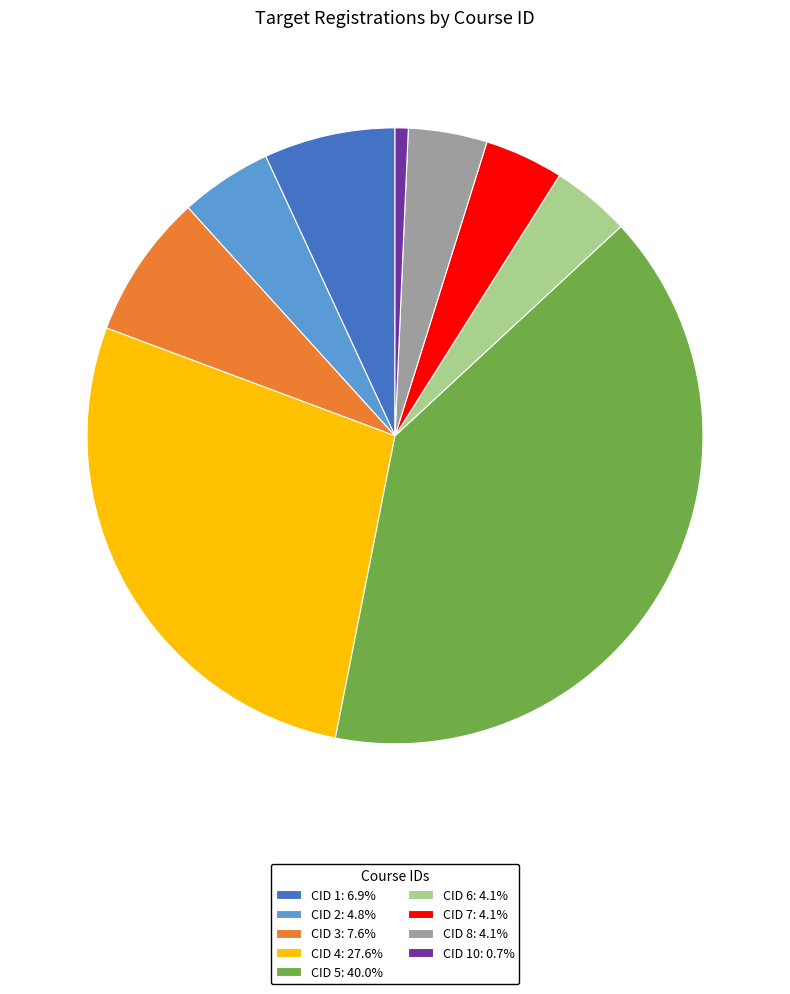

Is there a majority slice in this chart?

No